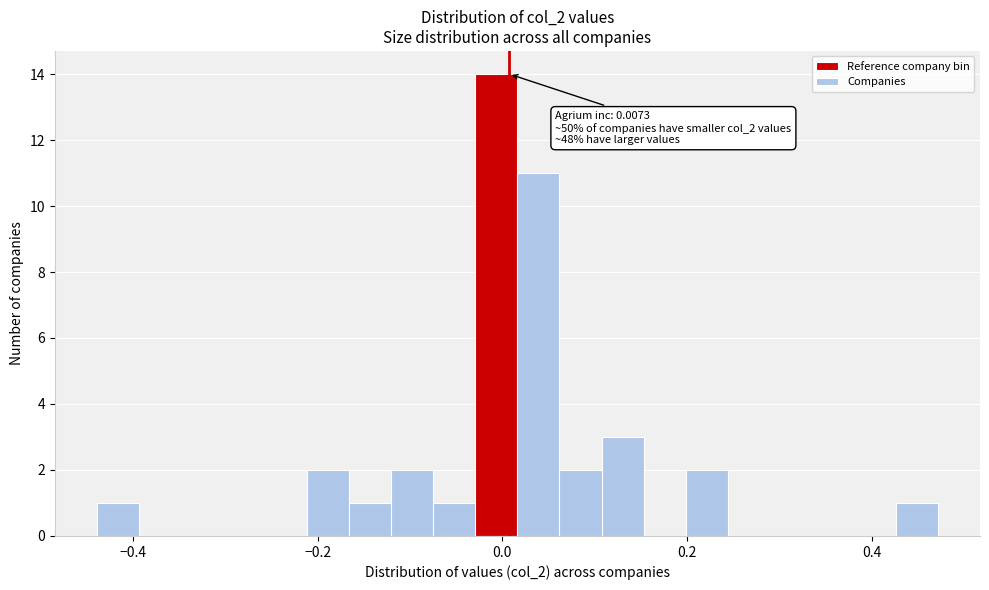

Around what value on the x-axis is the tallest bar? Give the approximate position of its centre, as read against the axis.

0.00